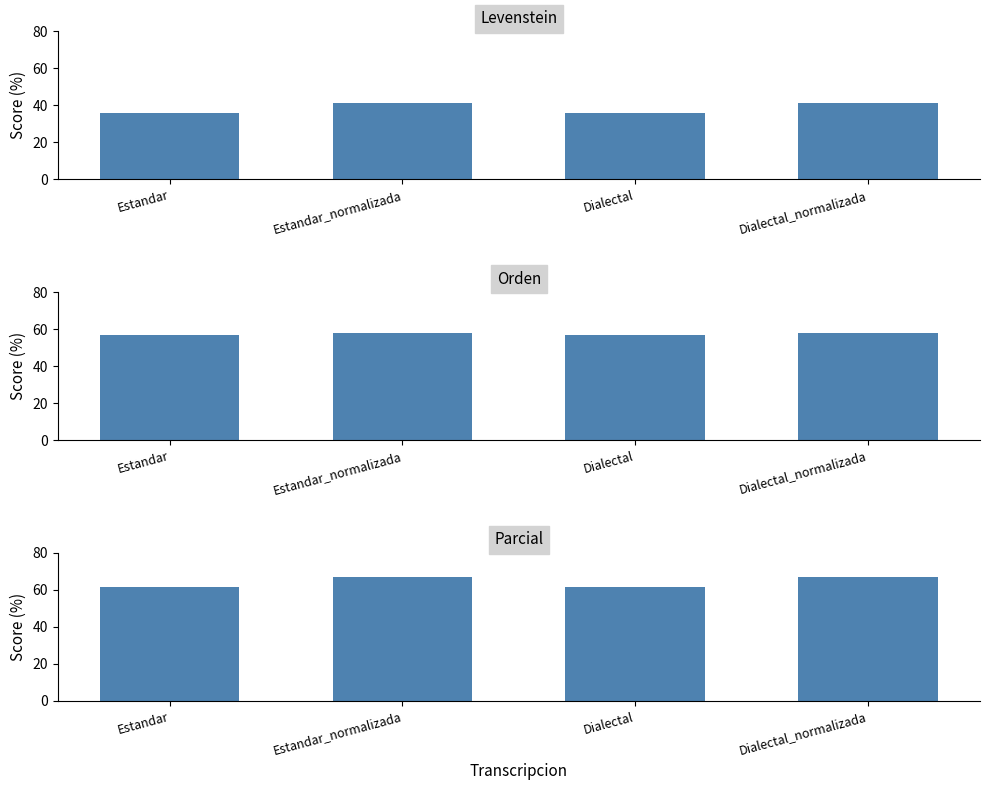

Reading left to right, what are all the values shown in this chart?

Levenstein: Estandar=36.1	Estandar_normalizada=41.5	Dialectal=36.1	Dialectal_normalizada=41.5
Orden: Estandar=57.0	Estandar_normalizada=58.0	Dialectal=57.0	Dialectal_normalizada=58.0
Parcial: Estandar=61.4	Estandar_normalizada=66.7	Dialectal=61.4	Dialectal_normalizada=66.7